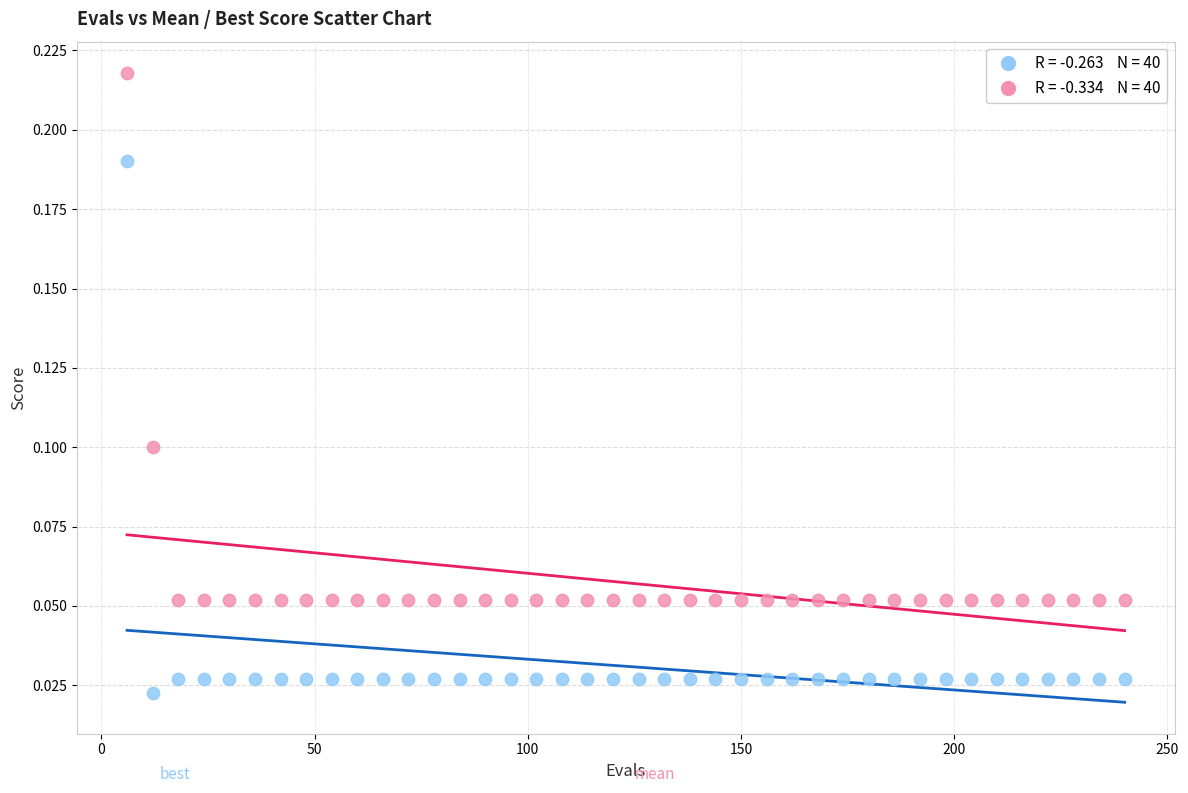

Across all data points, what is the range of X values (max minus min)?

234.0